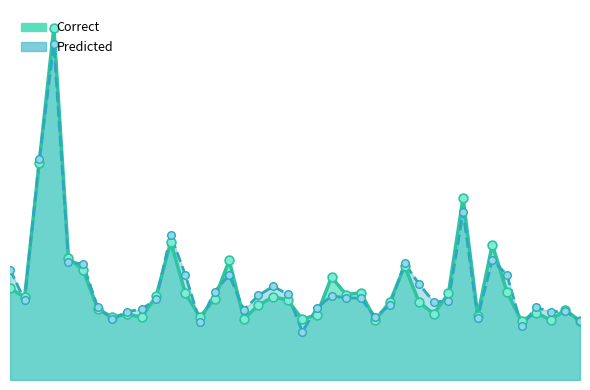

Which series has the widest spread of Y values?

Correct